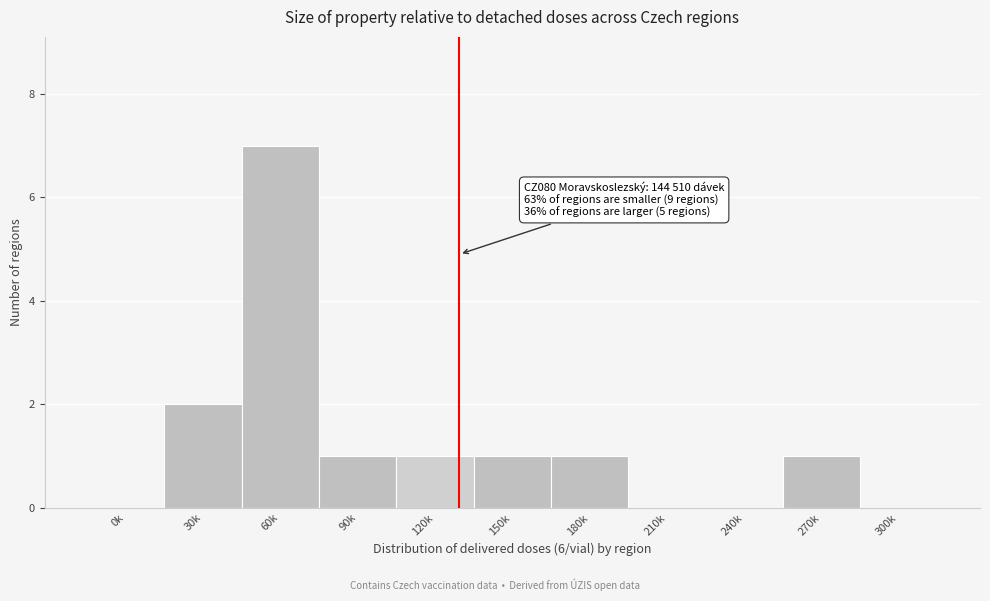

Reading right to left, list all the values displayed in this chart.

300k=0	270k=1	240k=0	210k=0	180k=1	150k=1	120k=1	90k=1	60k=7	30k=2	0k=0